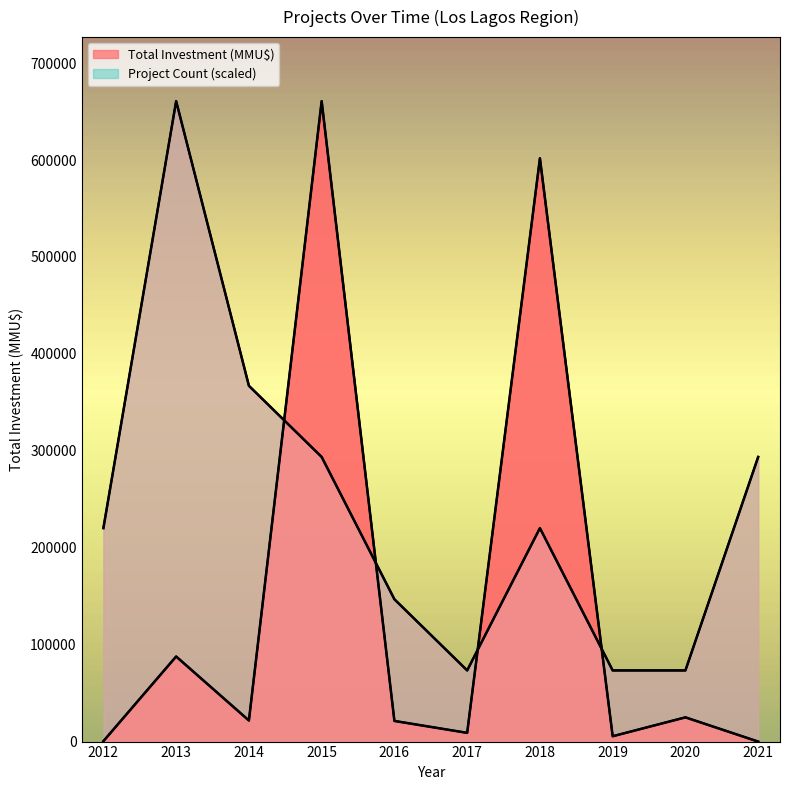

How many lines are shown in the chart?

2